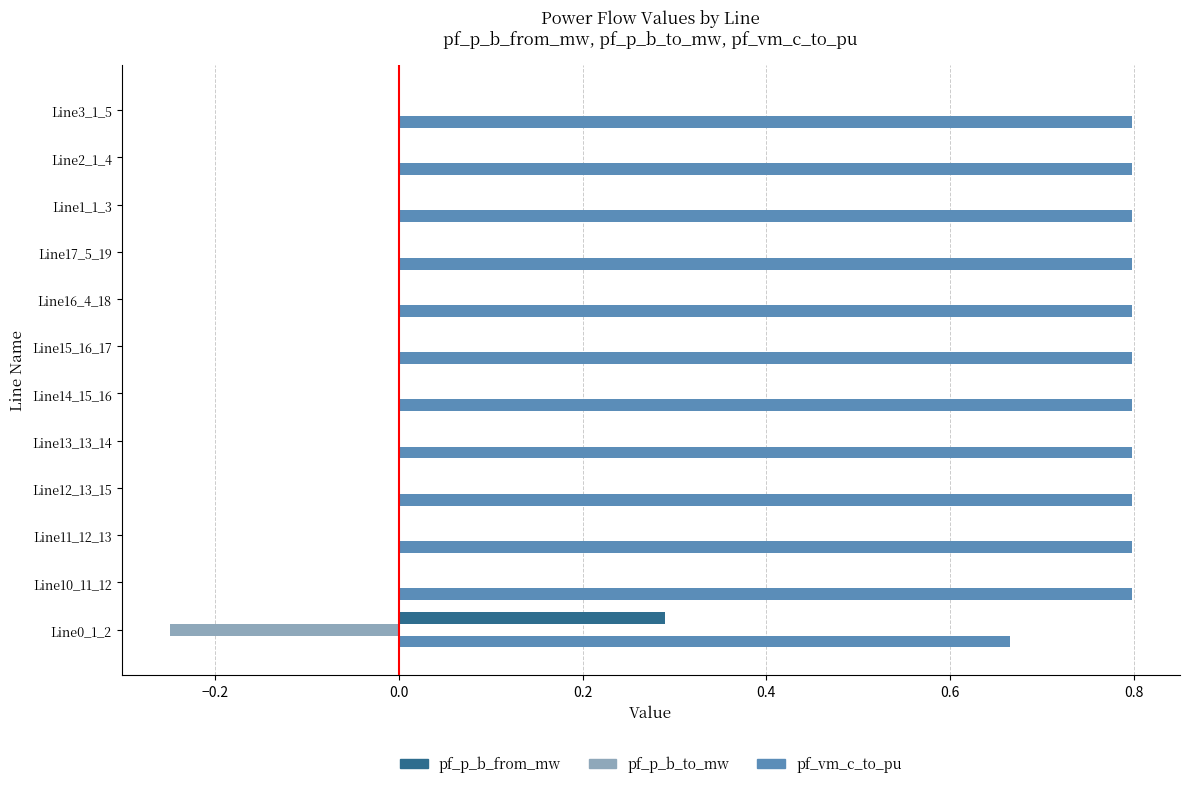

True or false: pf_vm_c_to_pu has a value of 0.2 at Line0_1_2.

False